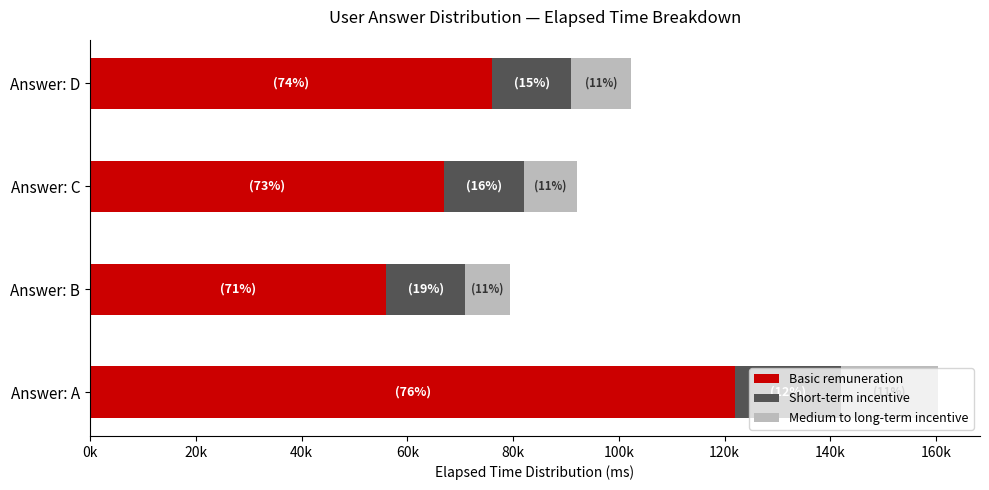

What are all the series names shown in the legend?

Basic remuneration, Short-term incentive, Medium to long-term incentive